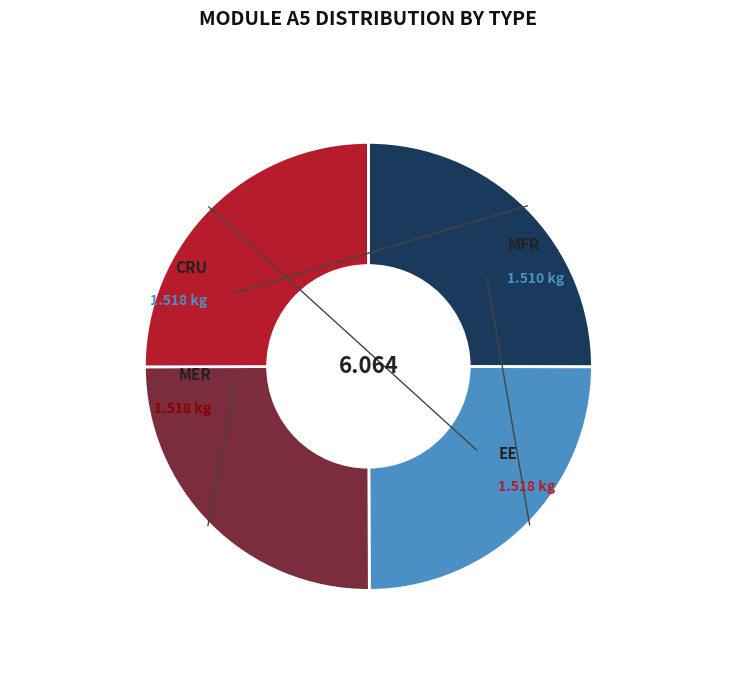

Rank the categories by value from lowest to highest.

MFR, CRU, MER, EE